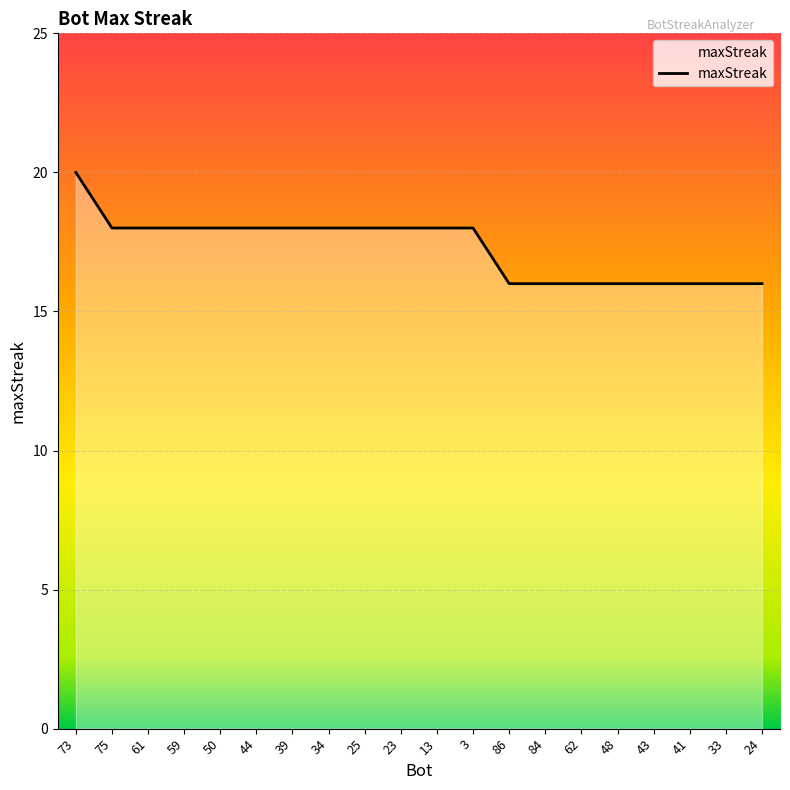

What position from the right is 44?

15